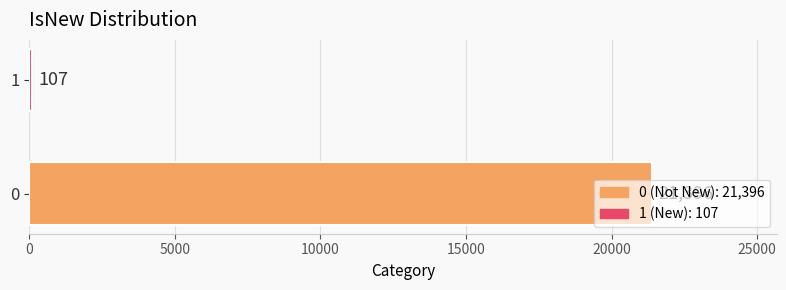

True or false: the data shows 33866 at 0.

False